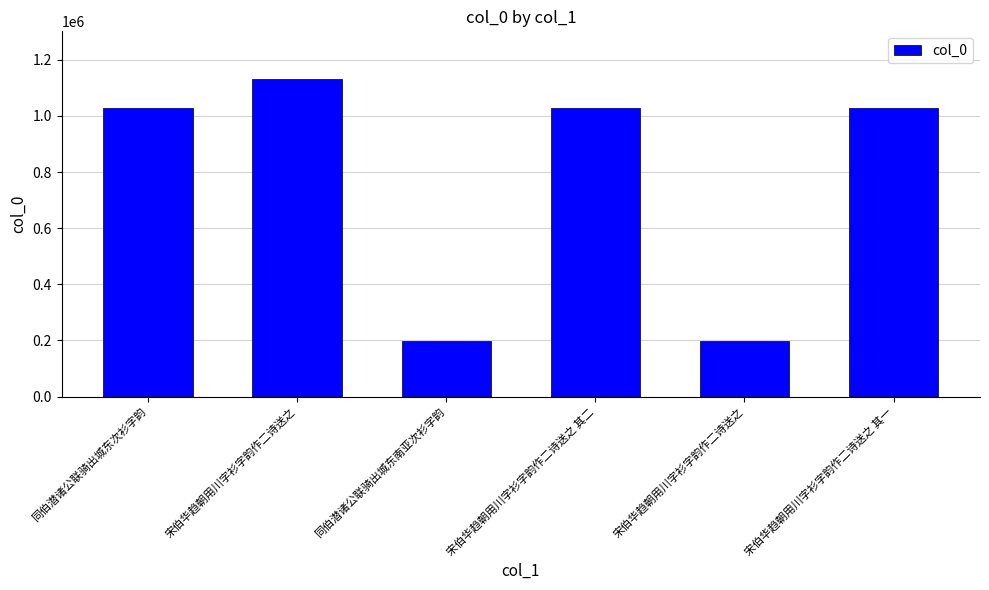

Does the chart contain any negative values?

No